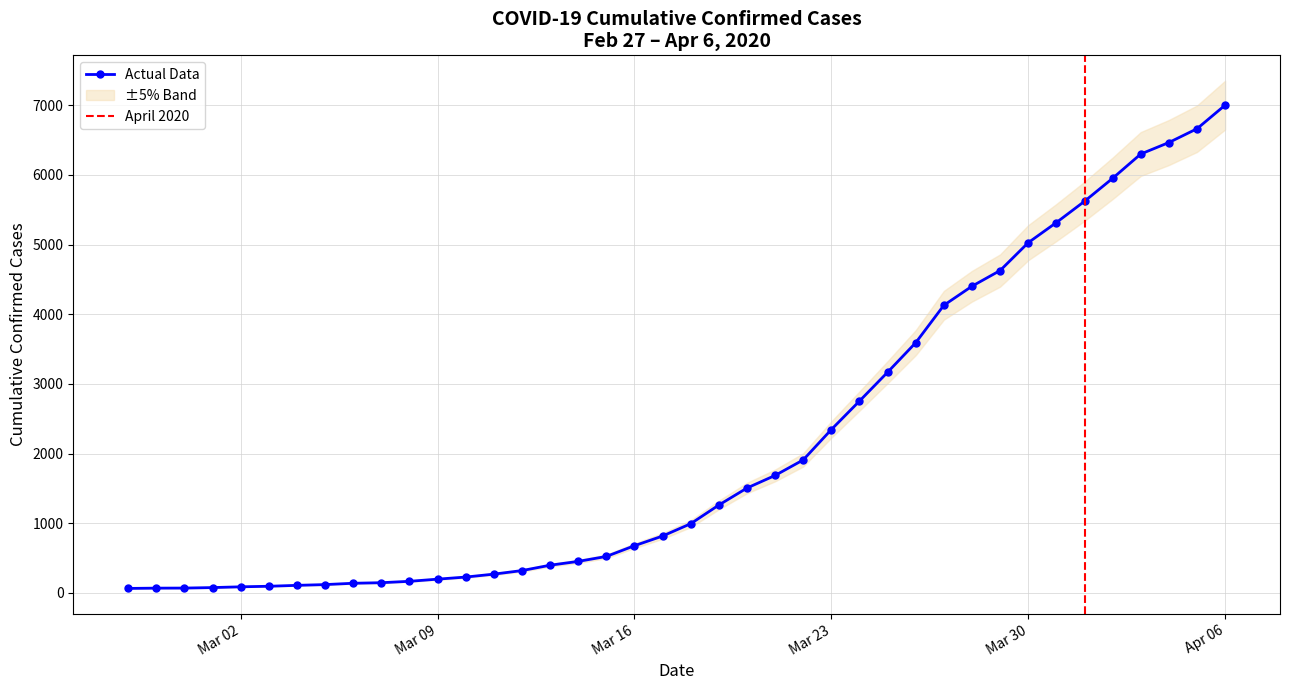

How many data points are less than 993?

20